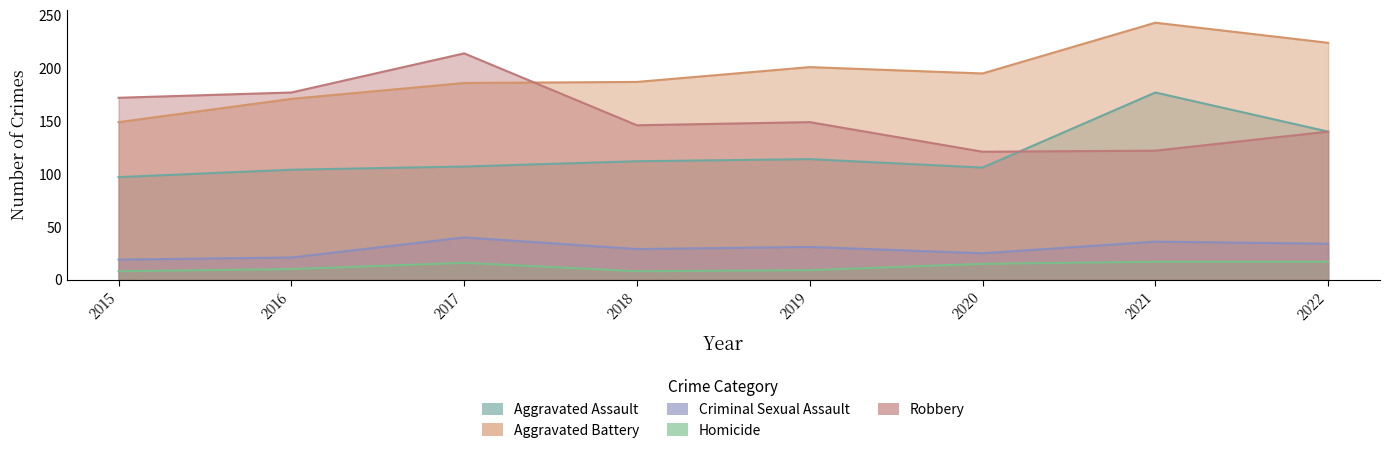

What is the difference between the highest and lowest values at 2018?

179